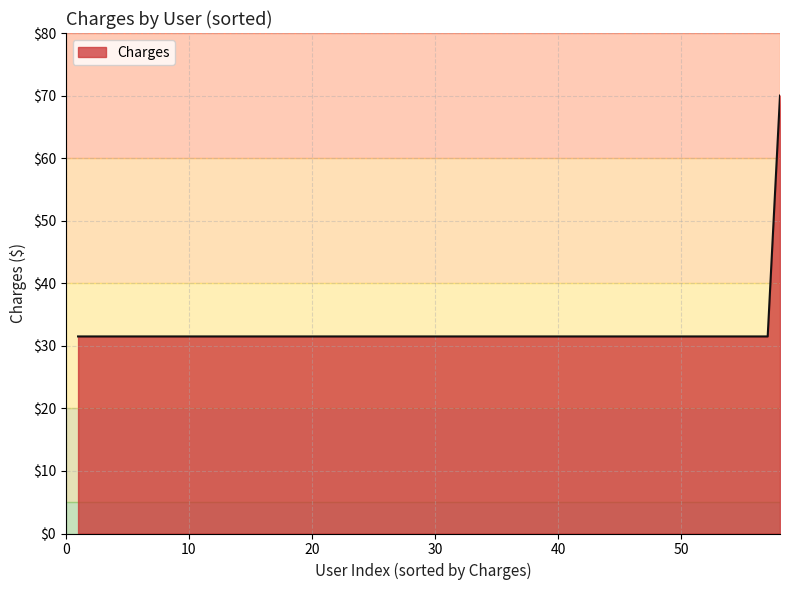

What is the difference between the maximum and minimum values?

38.5